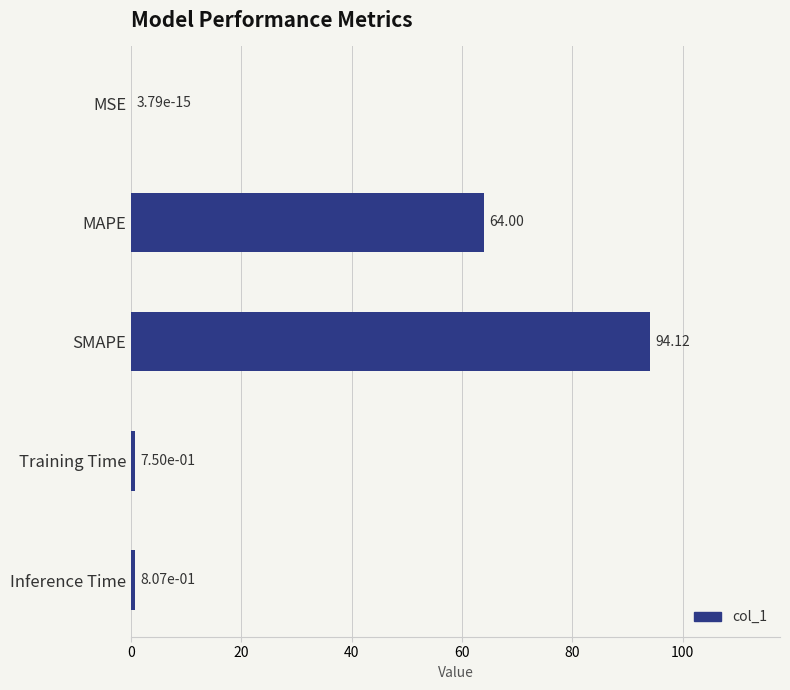

At which category does the chart reach its peak across all series?

SMAPE